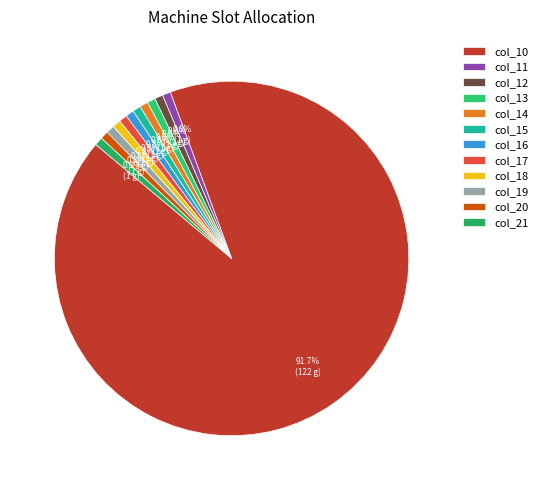

To the nearest percent, what is the average slice percentage?

8%